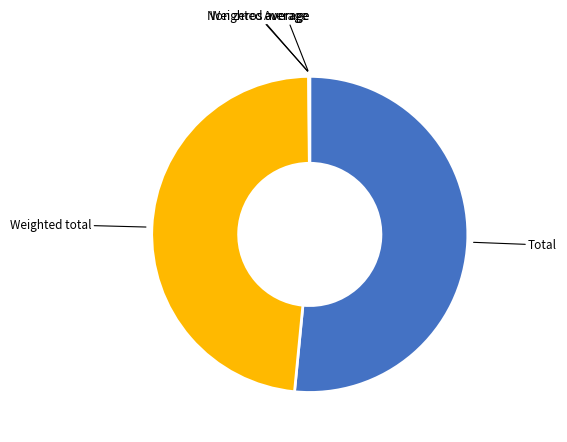

Is there any slice that represents more than half of the pie?

Yes